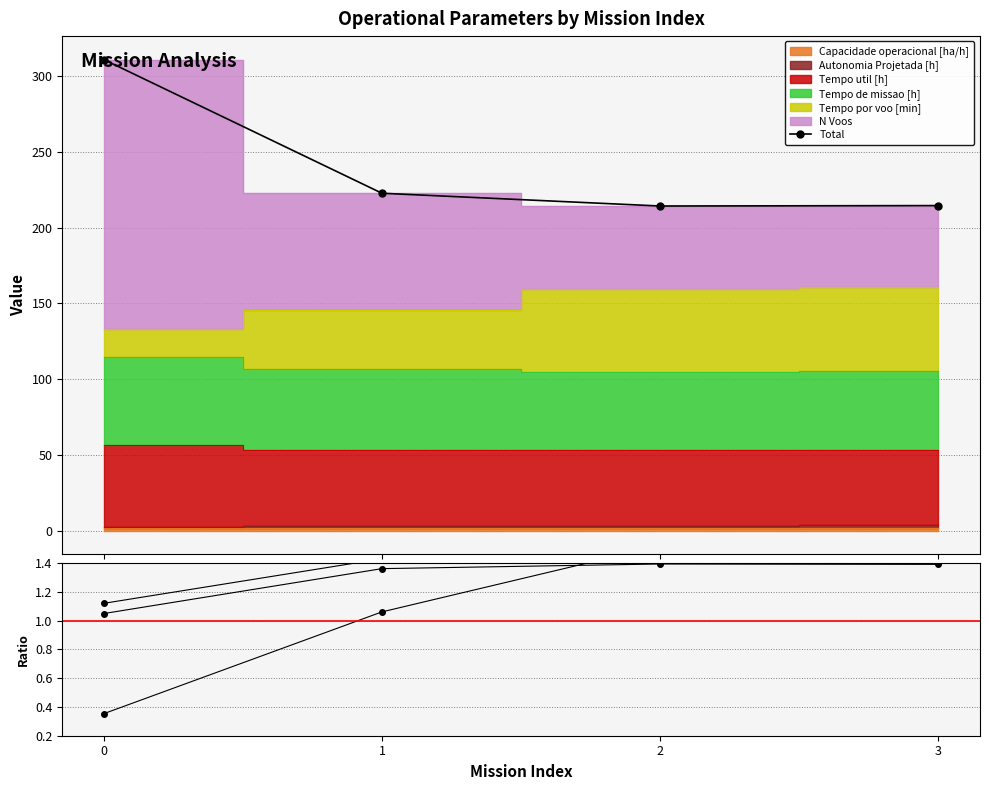

What is the average value?

240.6